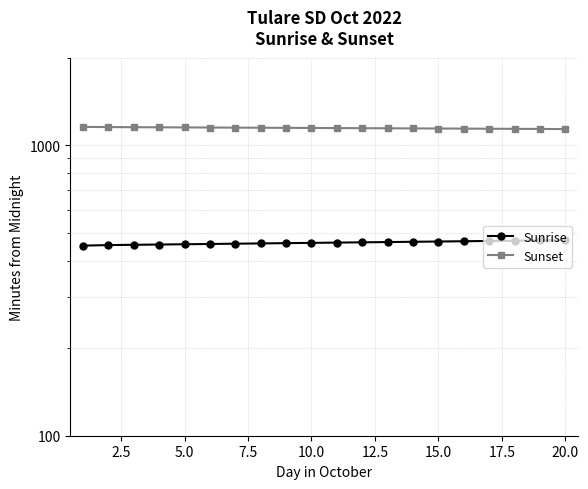

What is the difference between the maximum and second lowest values in the Sunset series?

19